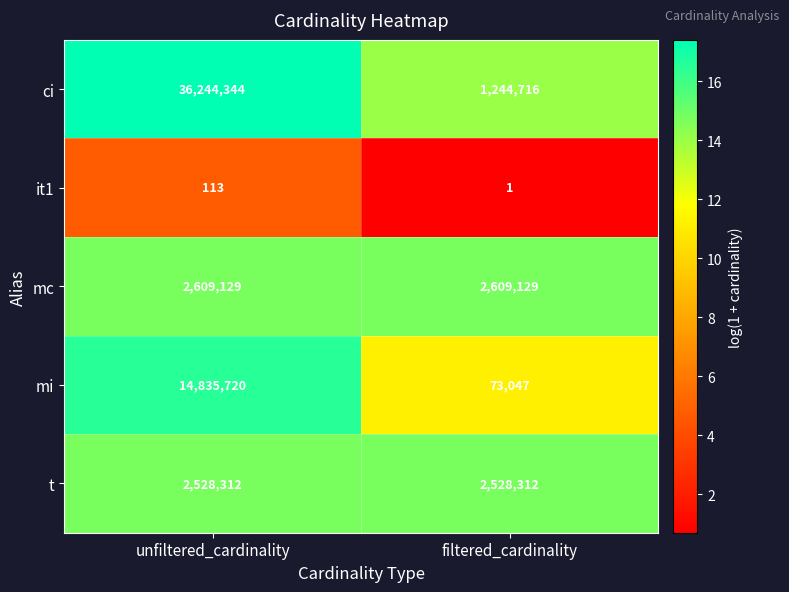

Reading right to left, transcribe all the data shown in this chart.

ci: filtered_cardinality=1244716	unfiltered_cardinality=36244344
it1: filtered_cardinality=1	unfiltered_cardinality=113
mc: filtered_cardinality=2609129	unfiltered_cardinality=2609129
mi: filtered_cardinality=73047	unfiltered_cardinality=14835720
t: filtered_cardinality=2528312	unfiltered_cardinality=2528312